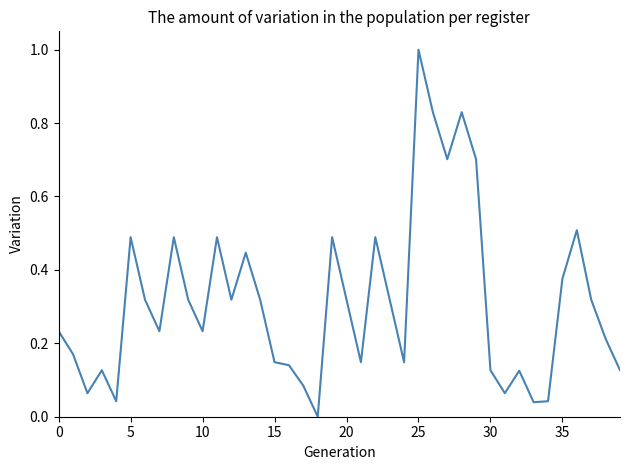

Reading left to right, extract all data points from this chart.

0.2	0.2	0.1	0.1	0.0	0.5	0.3	0.2	0.5	0.3	0.2	0.5	0.3	0.4	0.3	0.1	0.1	0.1	0.0	0.5	0.3	0.1	0.5	0.3	0.1	1.0	0.8	0.7	0.8	0.7	0.1	0.1	0.1	0.0	0.0	0.4	0.5	0.3	0.2	0.1